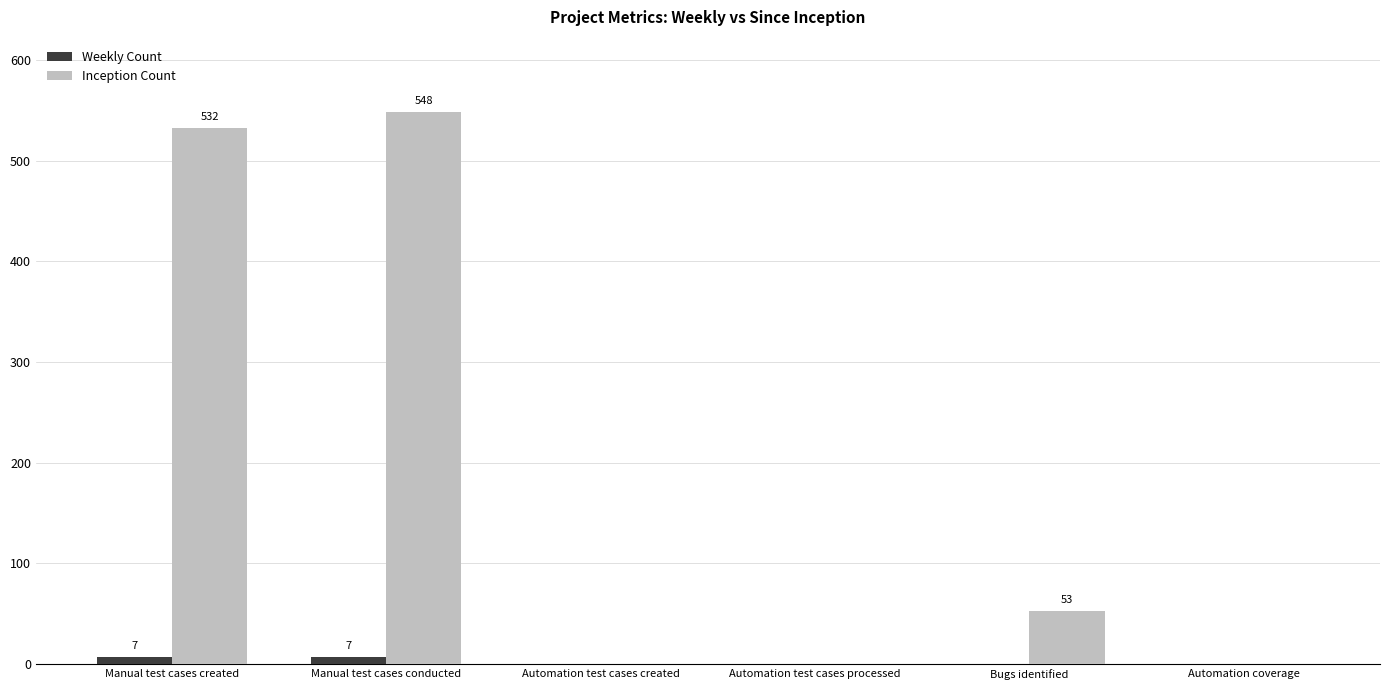

Count the Weekly Count values in the range 0 to 7.

6